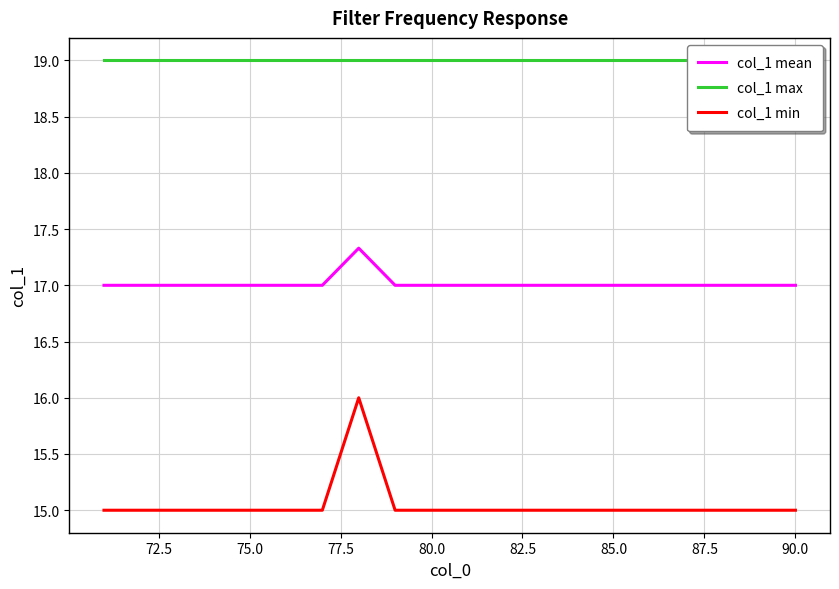

How many data points in col_1 mean are above 17?

1